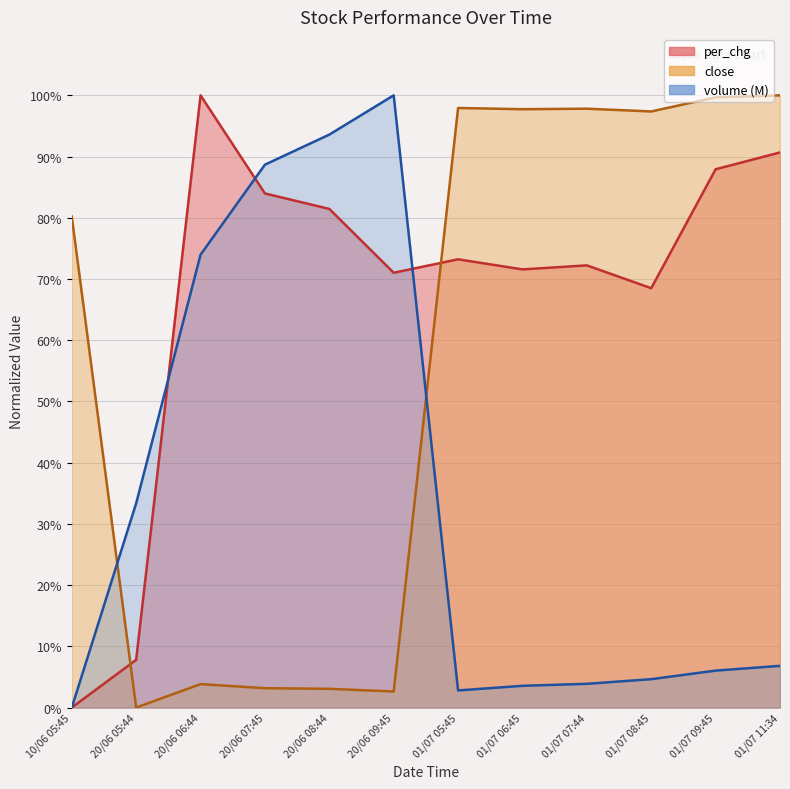

Which series changed the most between 20/06 09:45 and 01/07 08:45?

volume